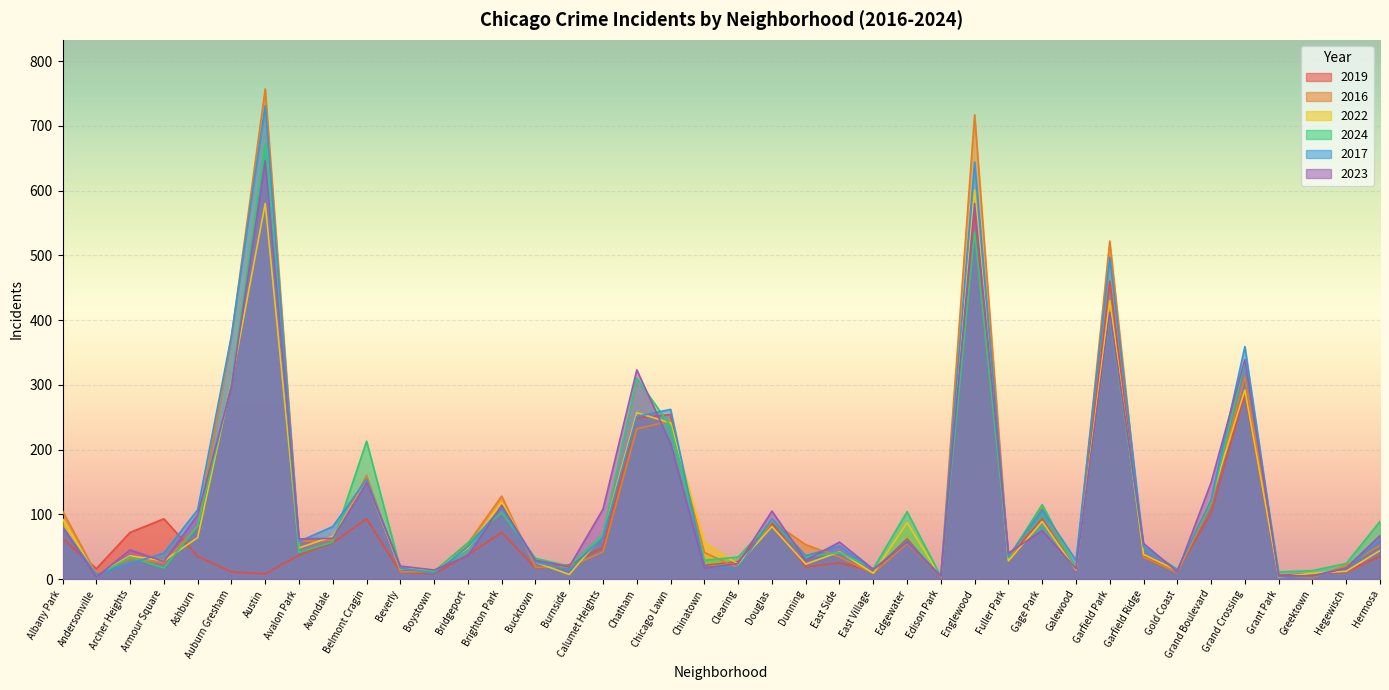

List the series in order of their peak value, highest first.

2016, 2017, 2024, 2023, 2022, 2019